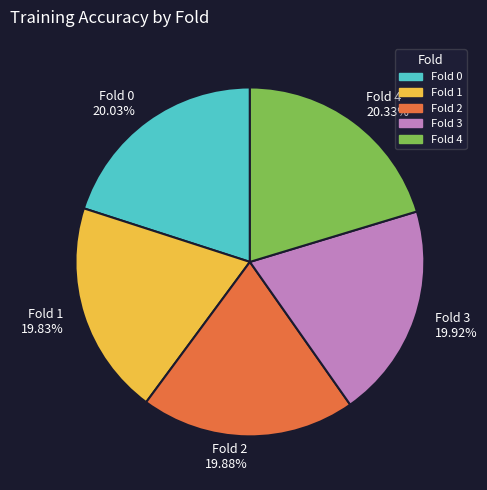

To the nearest percent, what percentage of the pie is Fold 0?

20%